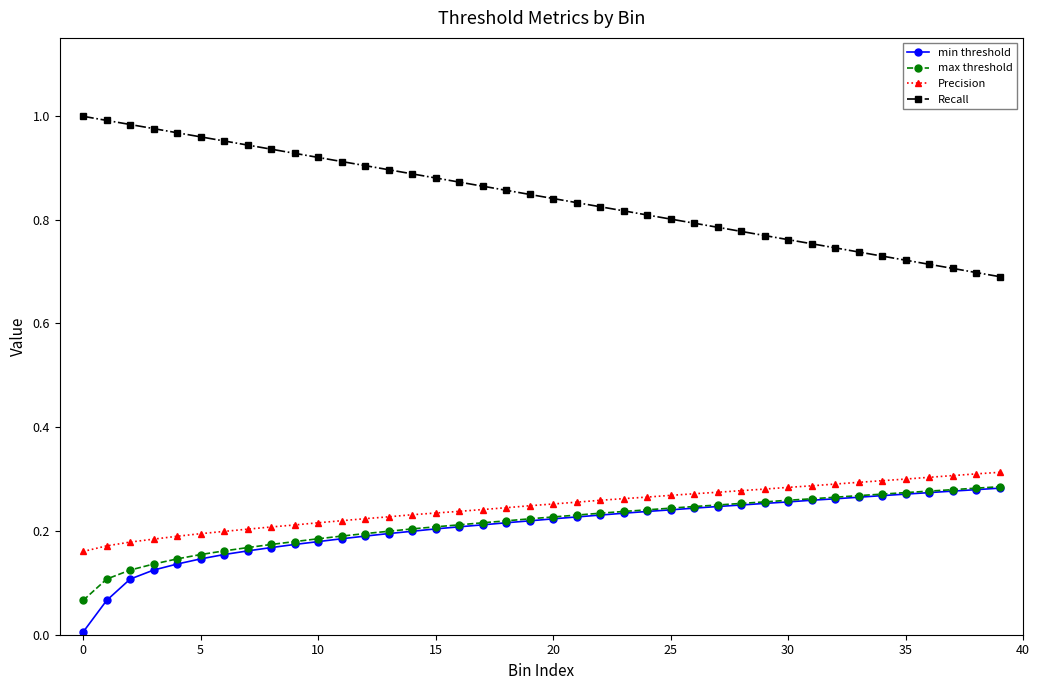

True or false: max threshold and Recall cross at least once.

False